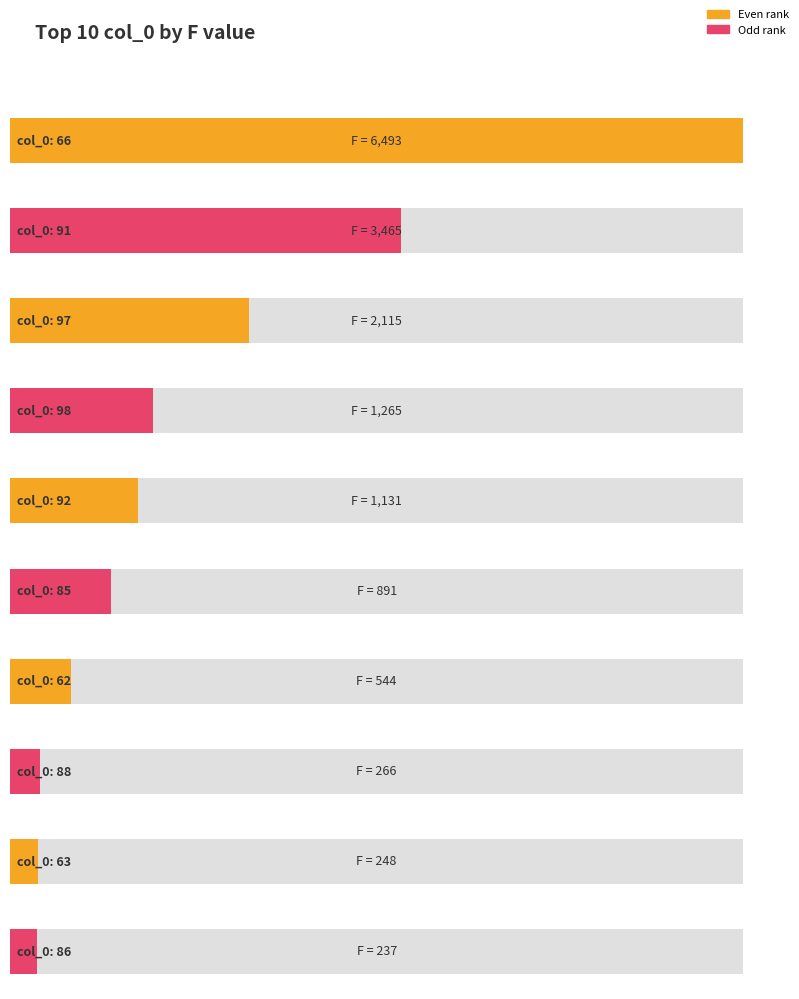

What is the maximum value shown in the chart?

6493